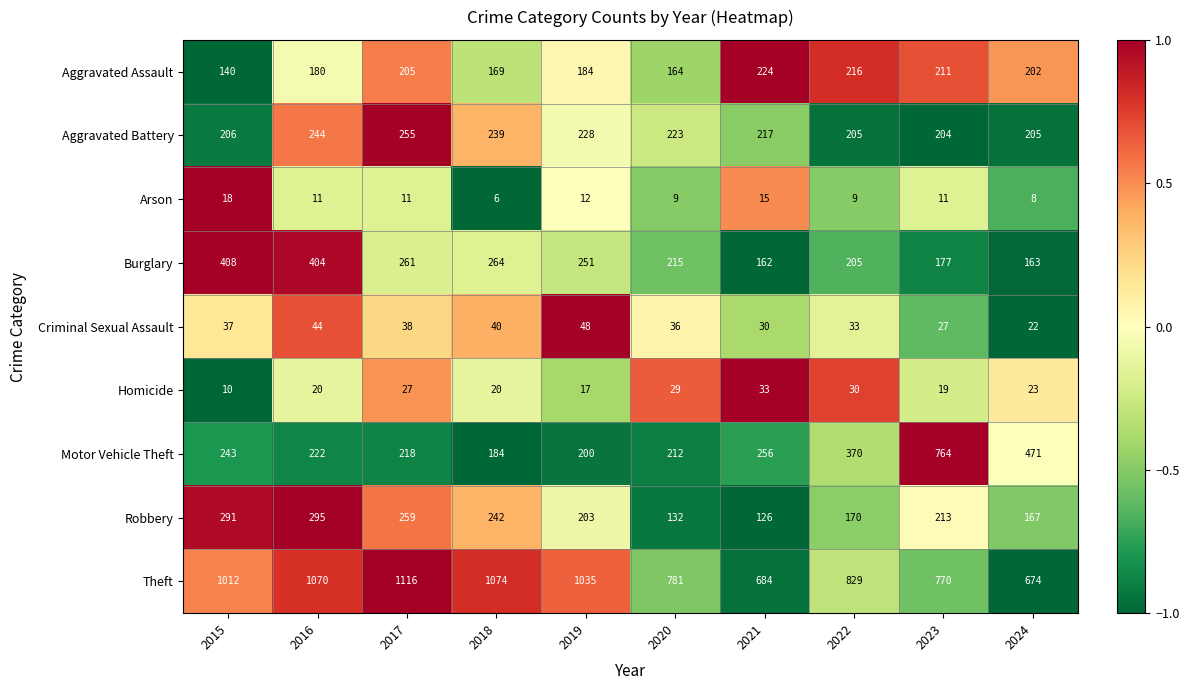

What is the difference between the maximum and minimum values in the Arson series?

12